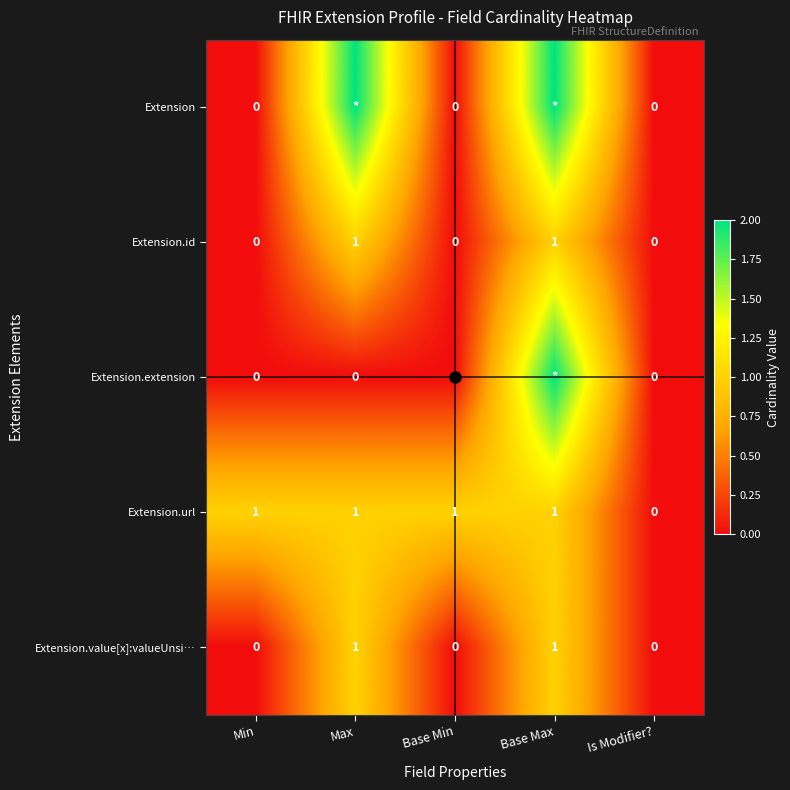

At which category is the sum across all series the highest?

Base Max